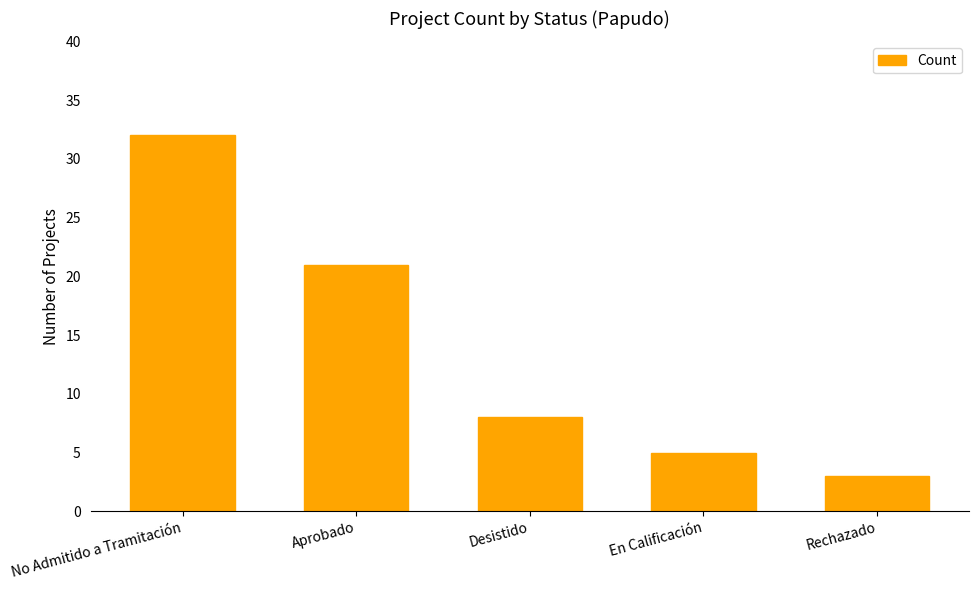

Are the bars grouped side by side (vs. stacked)?

No